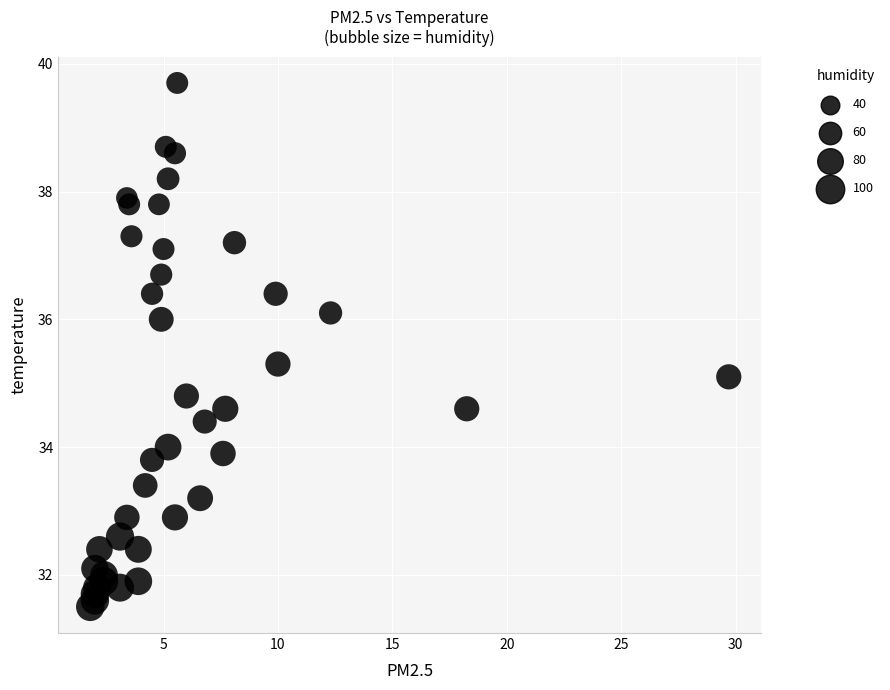

What Y value in the scatter plot is closest to 35?

35.1